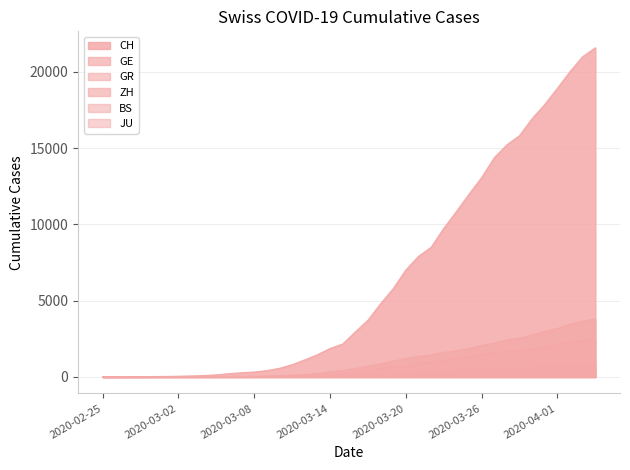

At how many categories does at least one series exceed 16773?

6